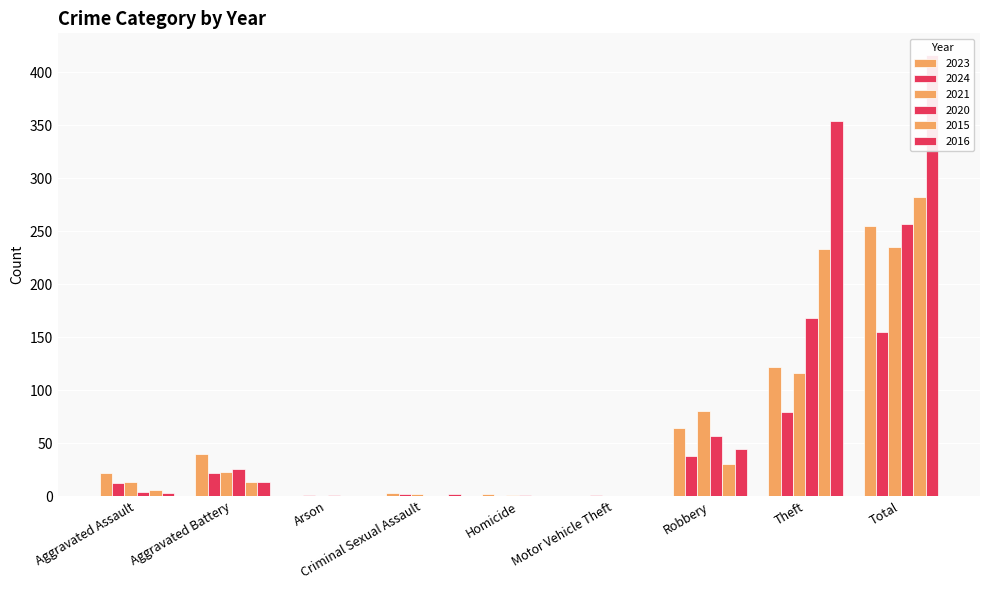

At which category is the sum across all series the highest?

Total